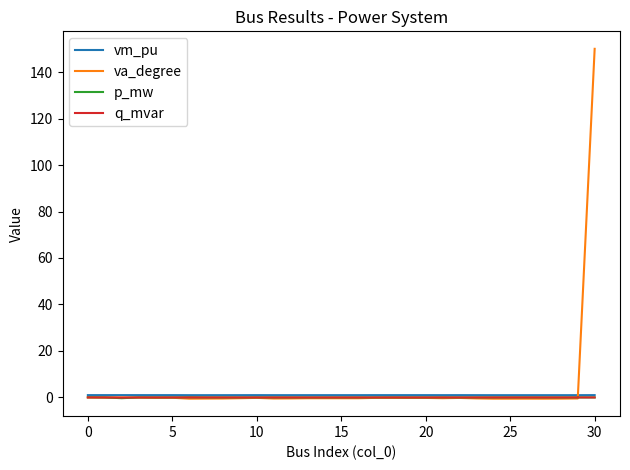

What is the minimum value shown in the chart?

-0.5